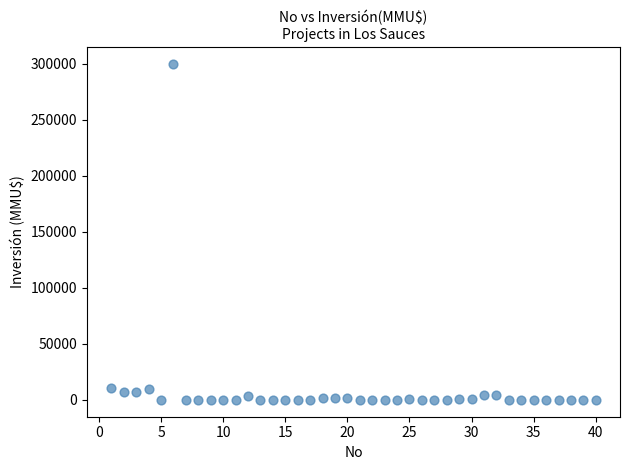

What is the range of Y values (max minus min)?

300000